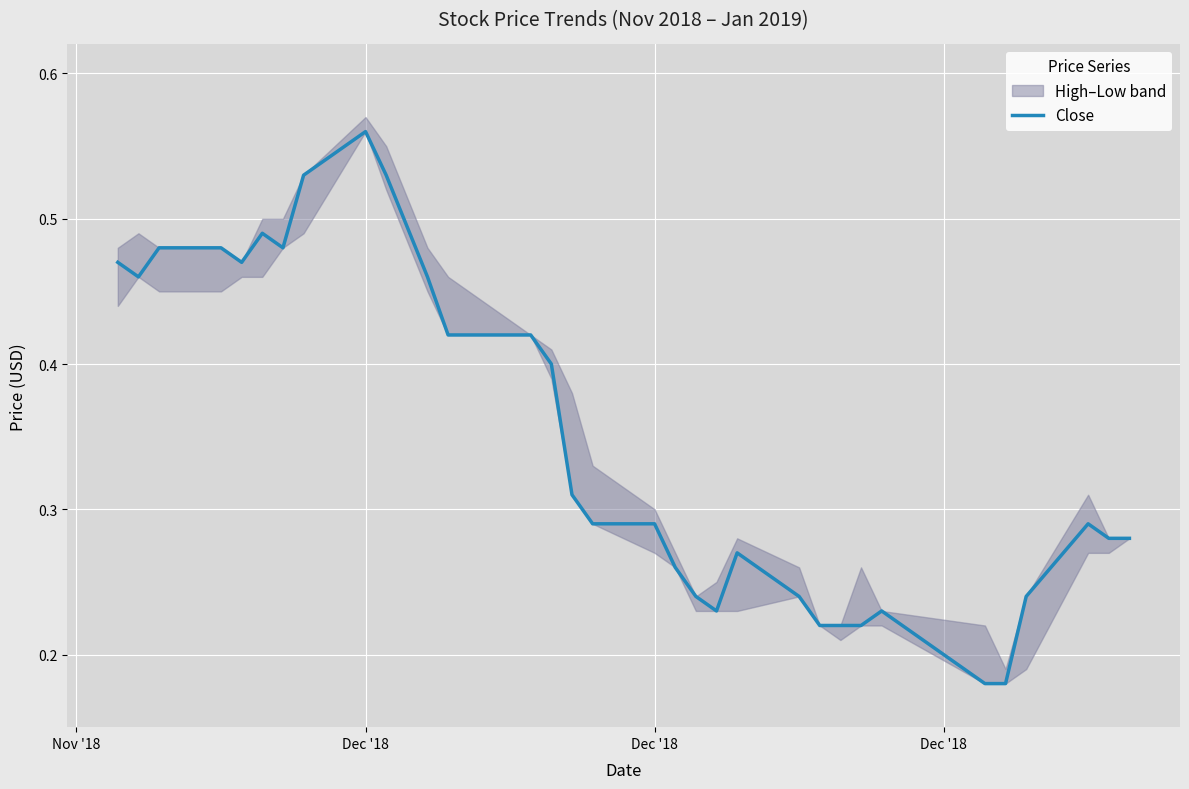

How many lines are shown in the chart?

1